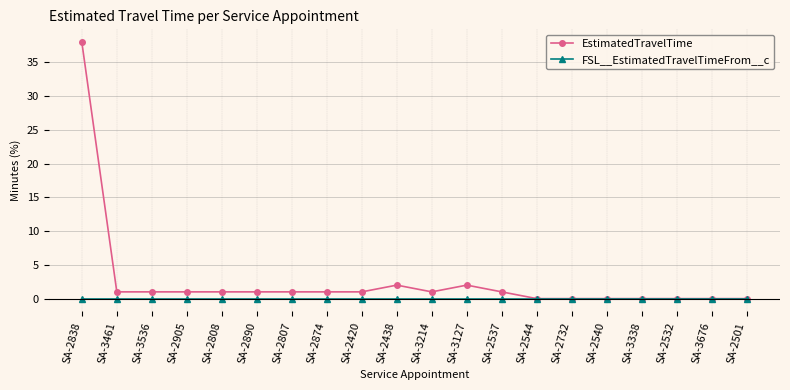

Reading left to right, what are all the values shown in this chart?

EstimatedTravelTime: SA-2838=38	SA-3461=1	SA-3536=1	SA-2905=1	SA-2808=1	SA-2890=1	SA-2807=1	SA-2874=1	SA-2420=1	SA-2438=2	SA-3214=1	SA-3127=2	SA-2537=1	SA-2544=0	SA-2732=0	SA-2540=0	SA-3338=0	SA-2532=0	SA-3676=0	SA-2501=0
FSL__EstimatedTravelTimeFrom__c: SA-2838=0	SA-3461=0	SA-3536=0	SA-2905=0	SA-2808=0	SA-2890=0	SA-2807=0	SA-2874=0	SA-2420=0	SA-2438=0	SA-3214=0	SA-3127=0	SA-2537=0	SA-2544=0	SA-2732=0	SA-2540=0	SA-3338=0	SA-2532=0	SA-3676=0	SA-2501=0